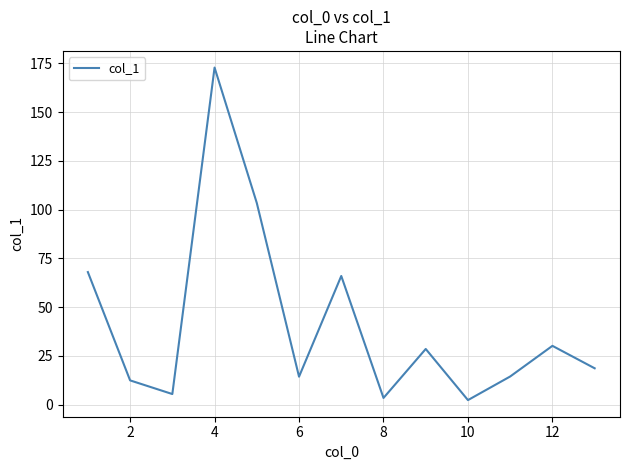

What is the maximum value shown in the chart?

172.8